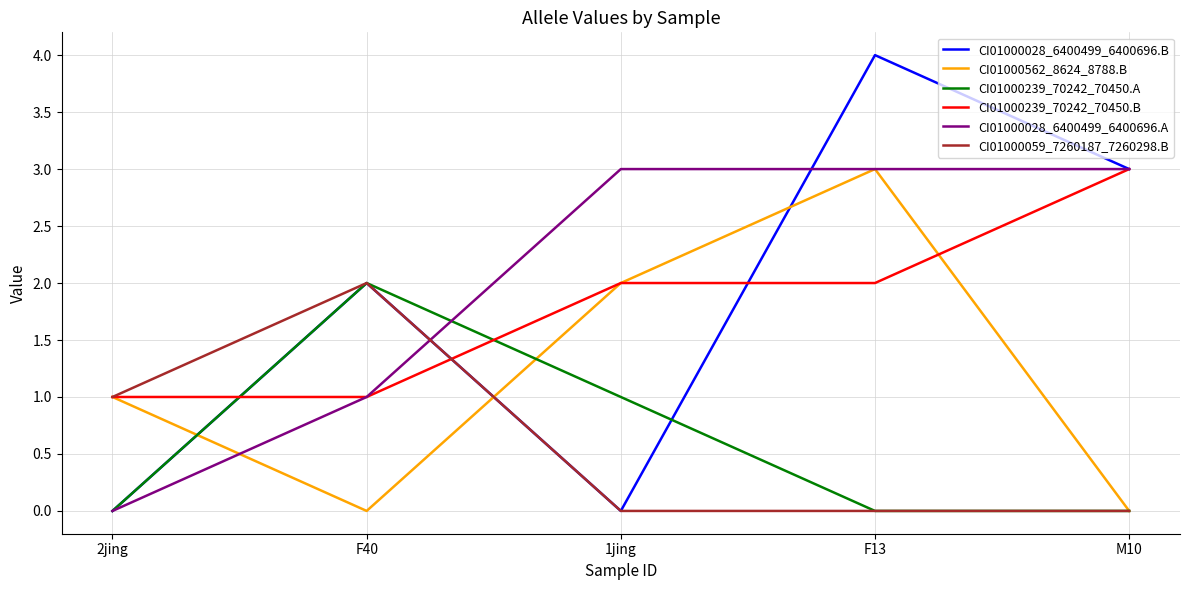

How many lines are shown in the chart?

6